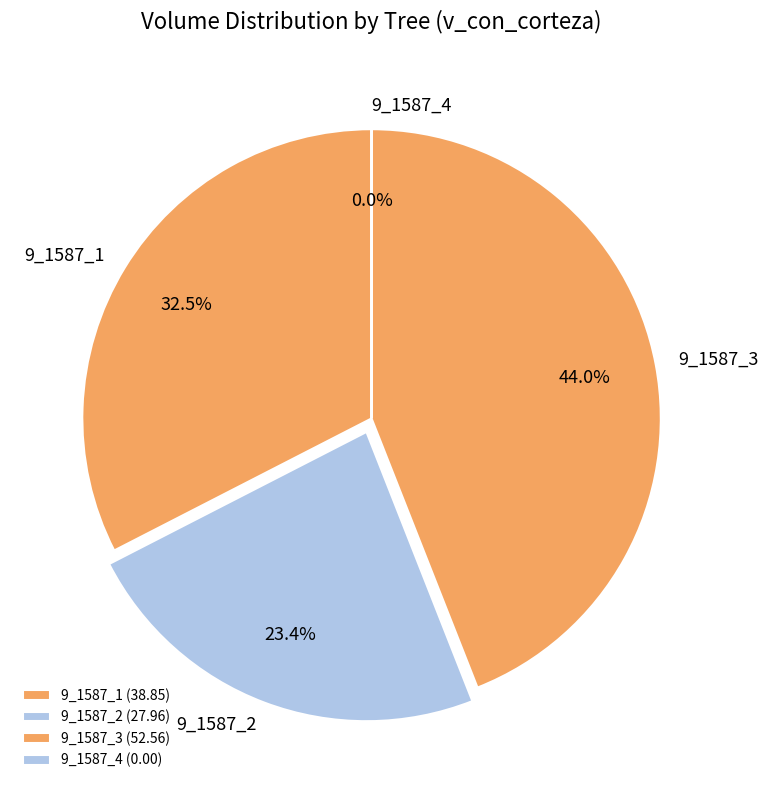

Which has a higher value, 9_1587_2 or 9_1587_3?

9_1587_3